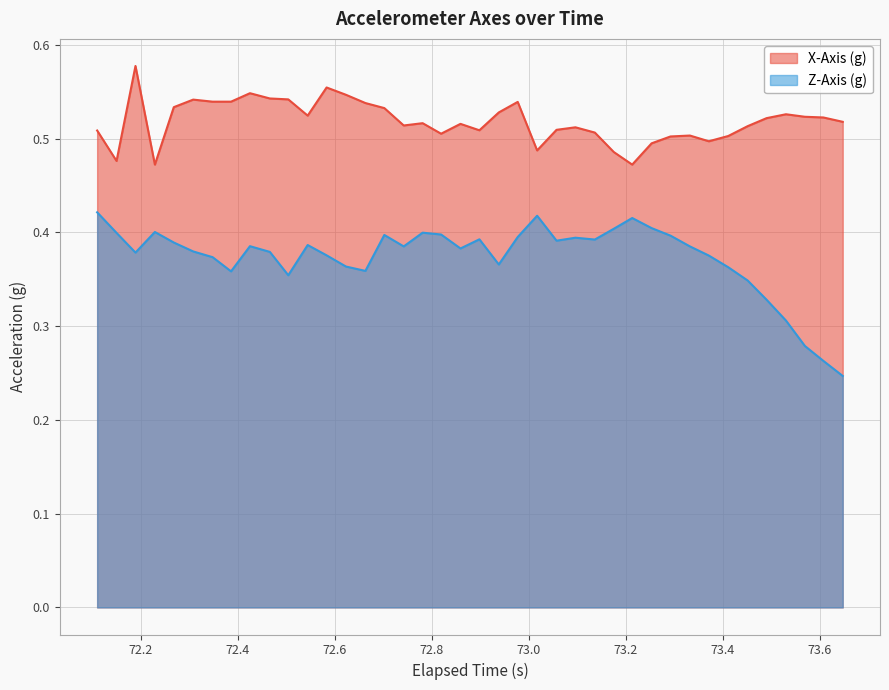

How many interior local peaks does the Z-Axis (g) series have?

9